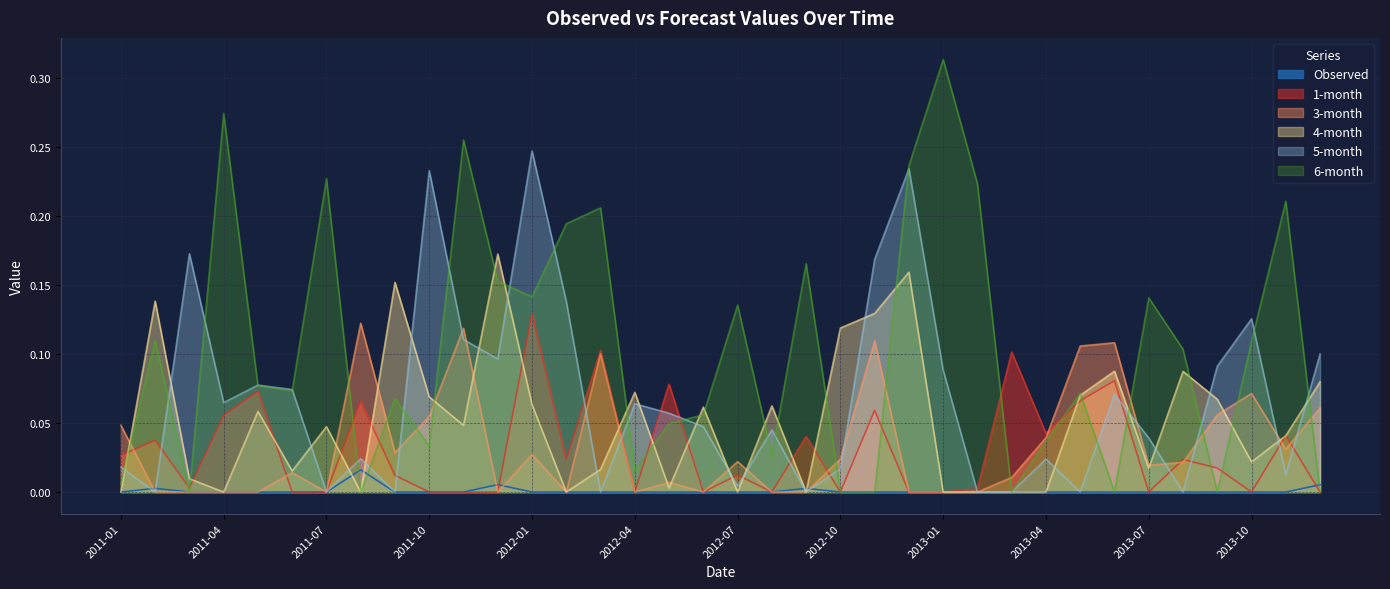

Where do 4-month and 3-month first cross each other?

2011-01 and 2011-02